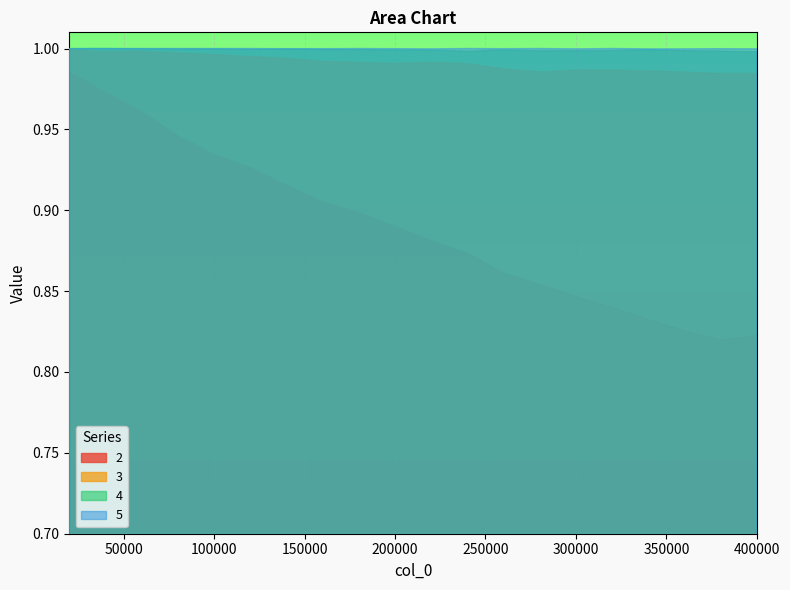

Does the chart display data point markers on the line(s)?

No